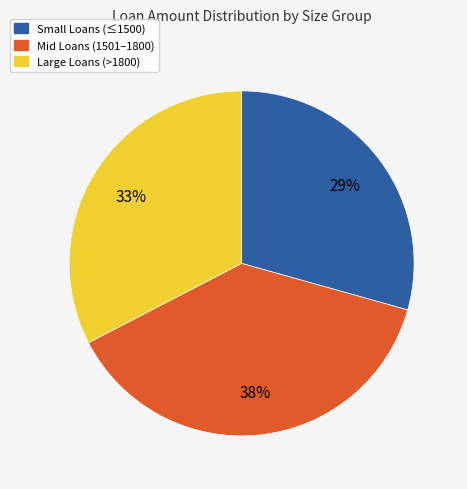

To the nearest percent, what portion does Small Loans (≤1500) represent?

29%